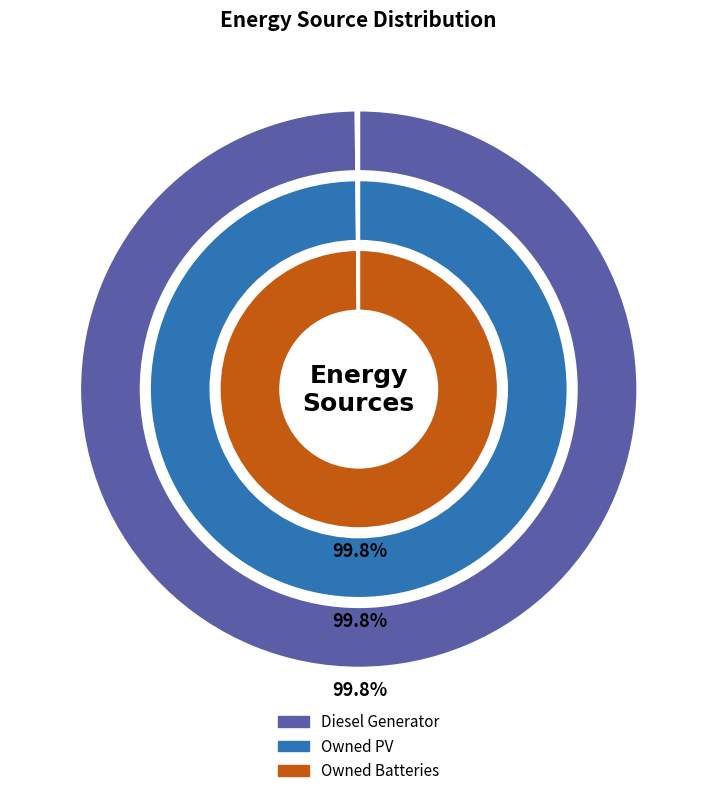

Rank the categories by value from highest to lowest.

Diesel Generator, Owned PV, Owned Batteries